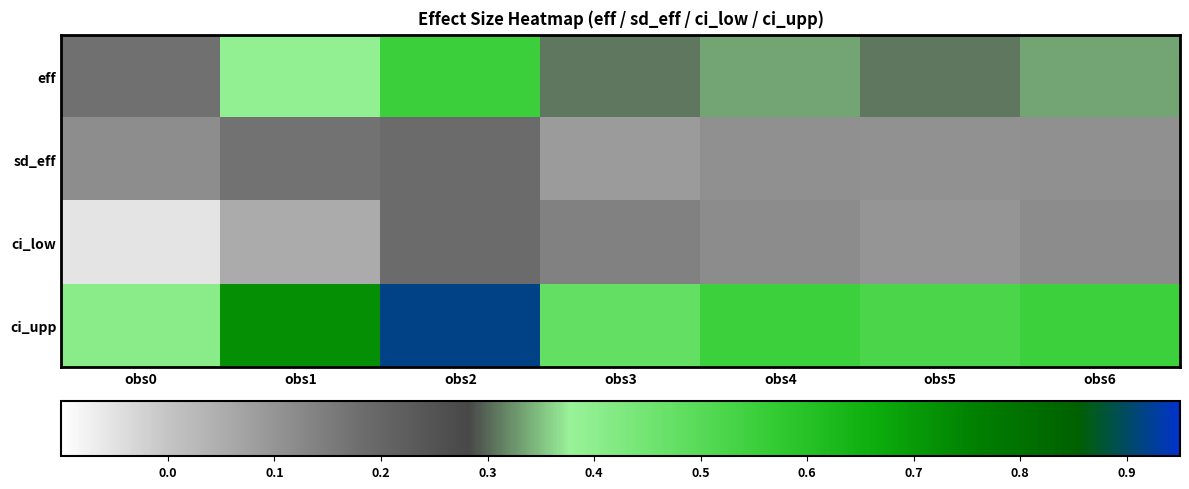

Count the number of data series in this chart.

4